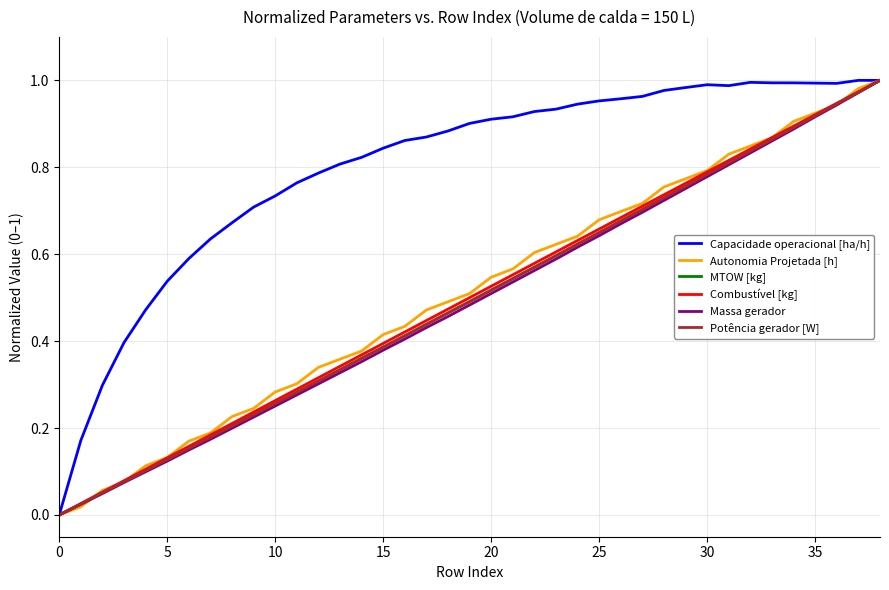

How many lines are shown in the chart?

6